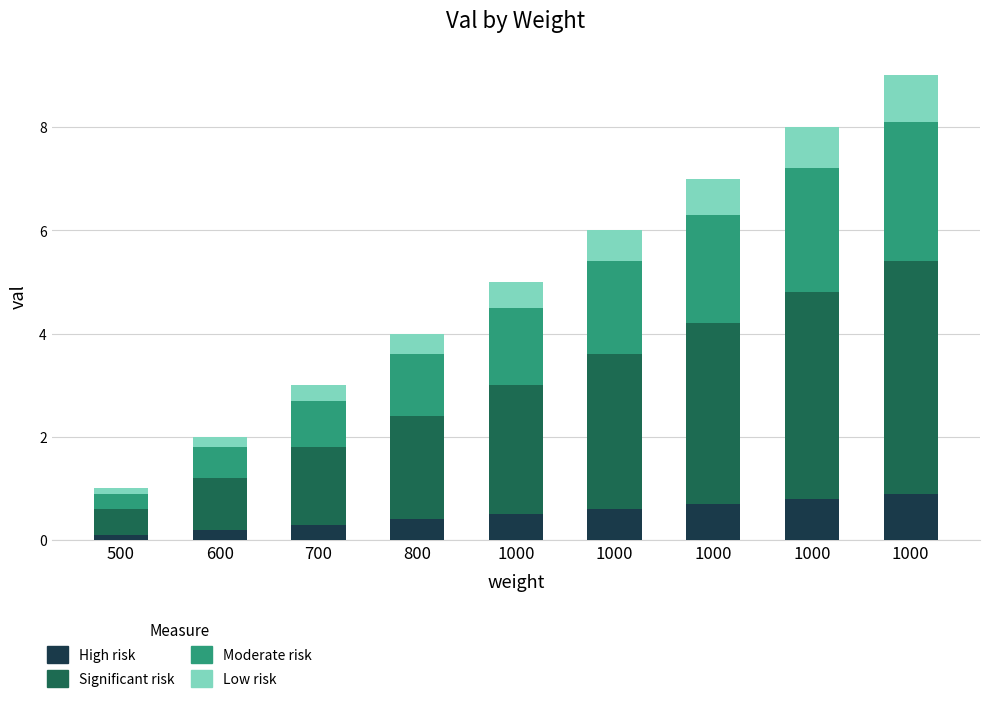

What are all the series names shown in the legend?

High risk, Significant risk, Moderate risk, Low risk